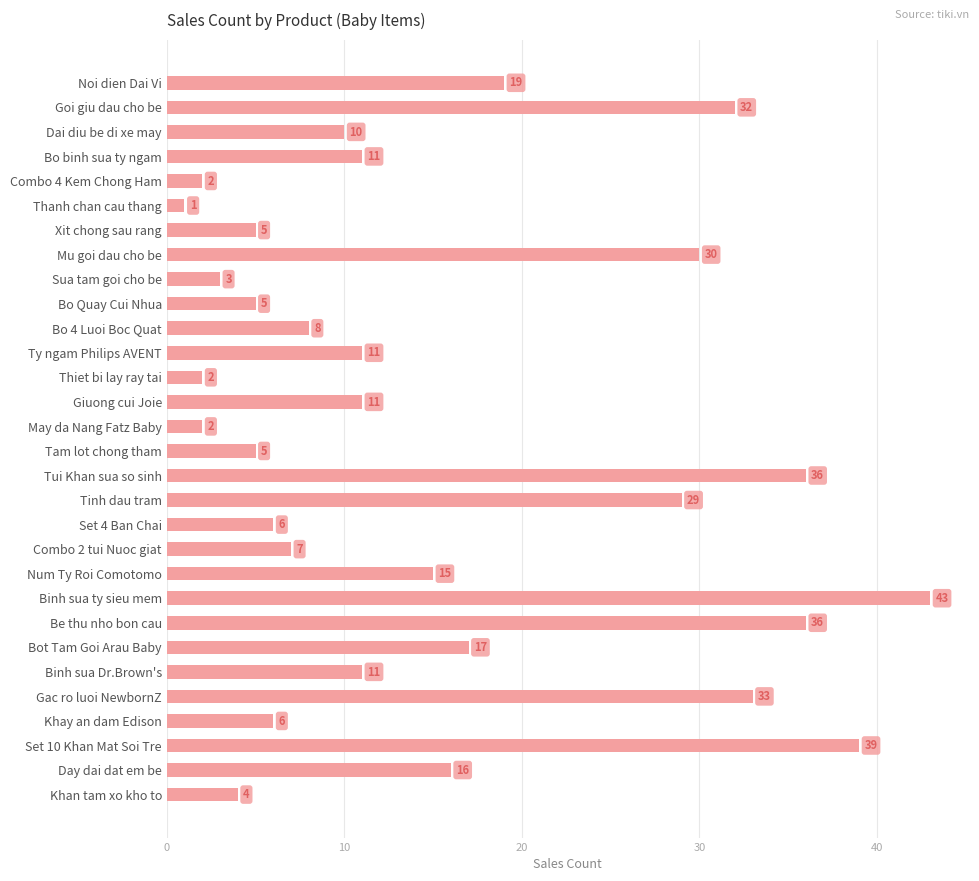

What is the average value?

15